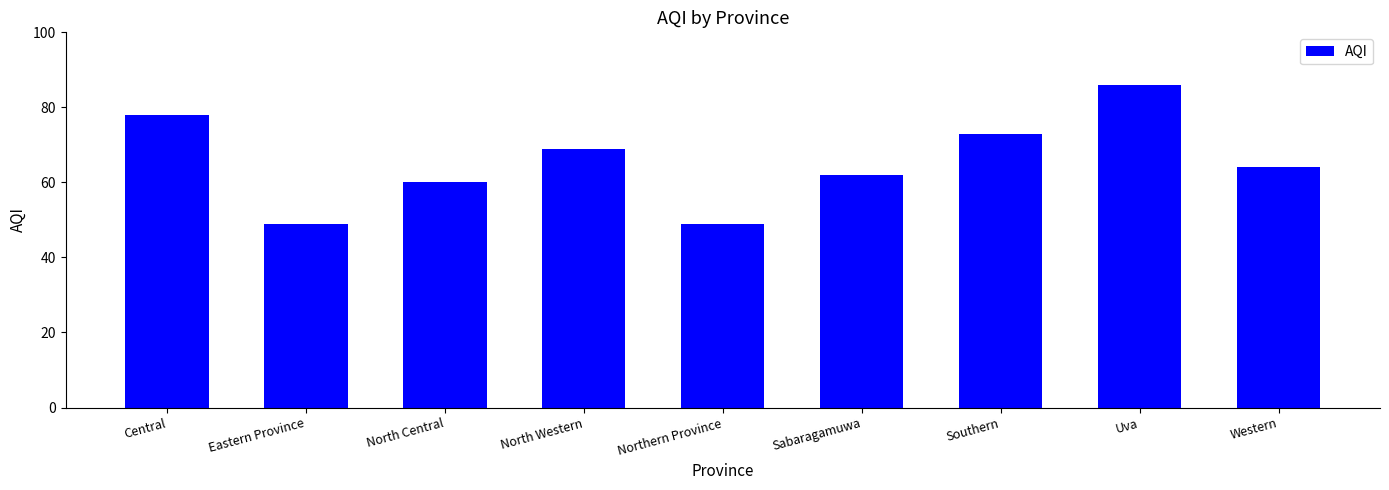

What is the ratio of the value at Northern Province to the value at Western?

0.8